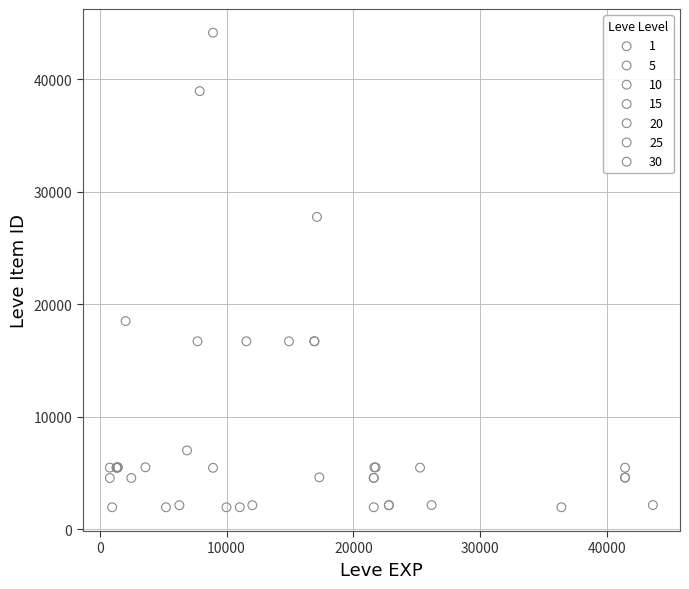

Which series has the largest Y range (max minus min)?

10